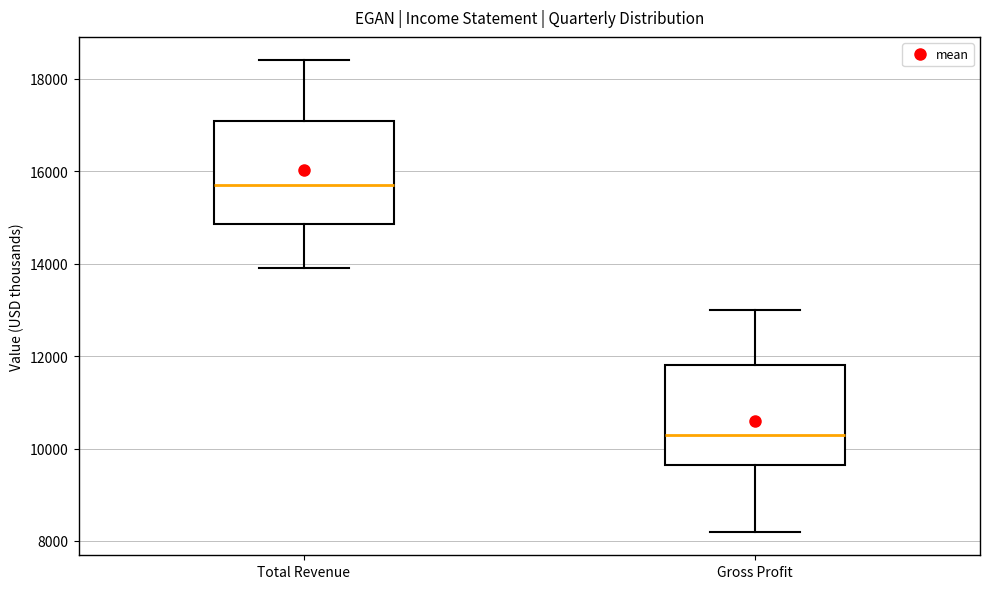

Where does the upper whisker of the box for Gross Profit end on the y-axis? The values are not printed on the chart, so give them approximately, as read against the axis.

13000